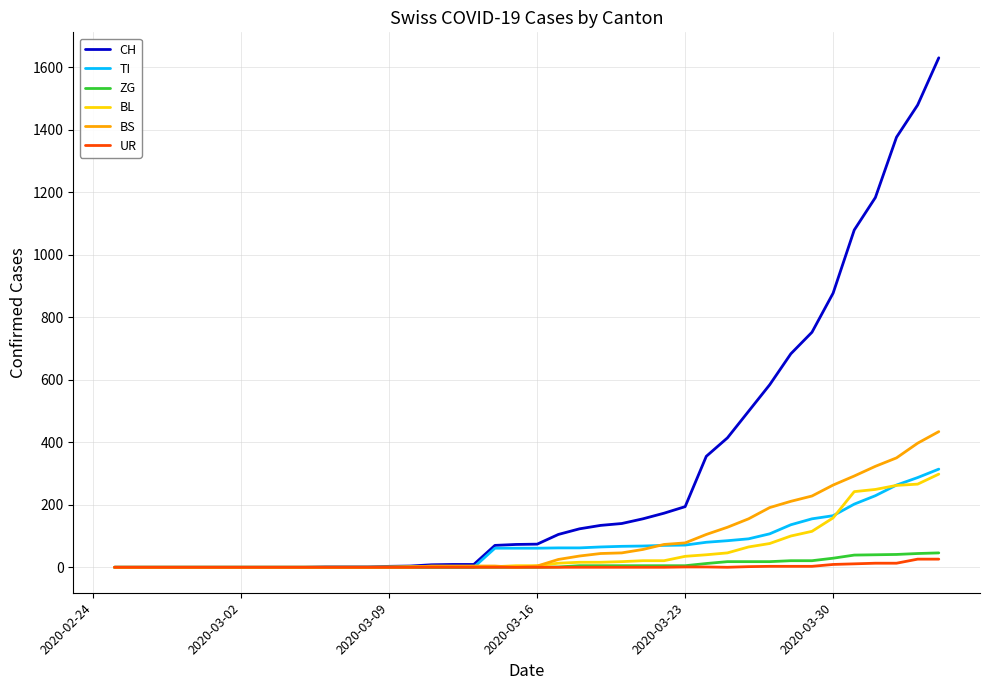

Which series has the largest range (max minus min)?

CH